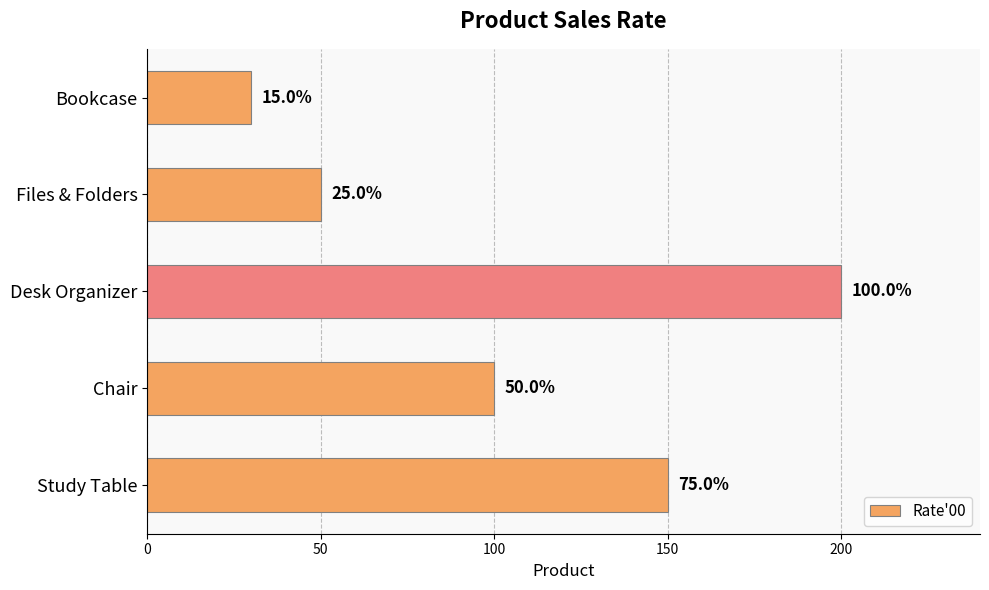

What is the minimum value shown in the chart?

30